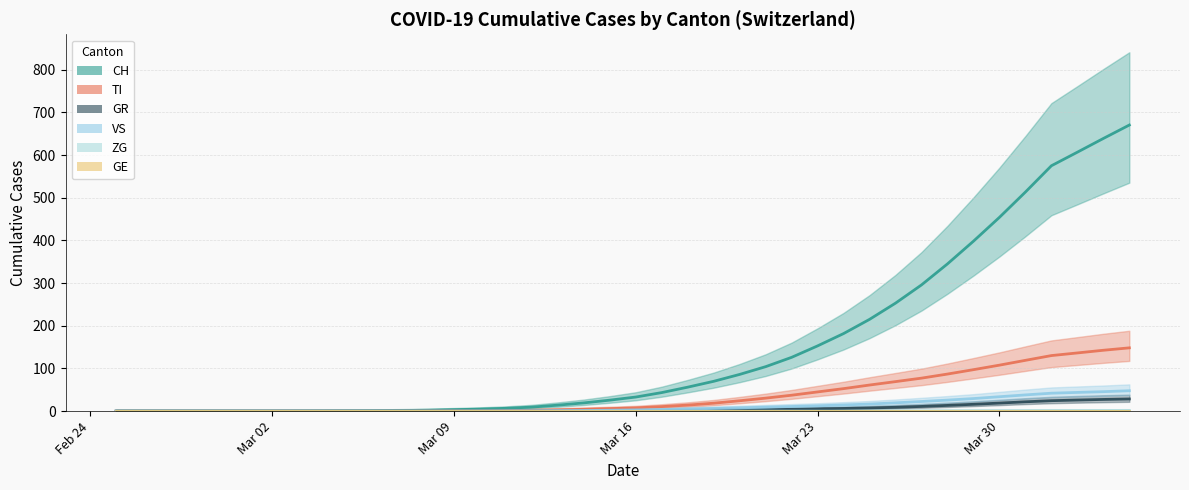

Which category has the lowest value across all series?

Feb 24